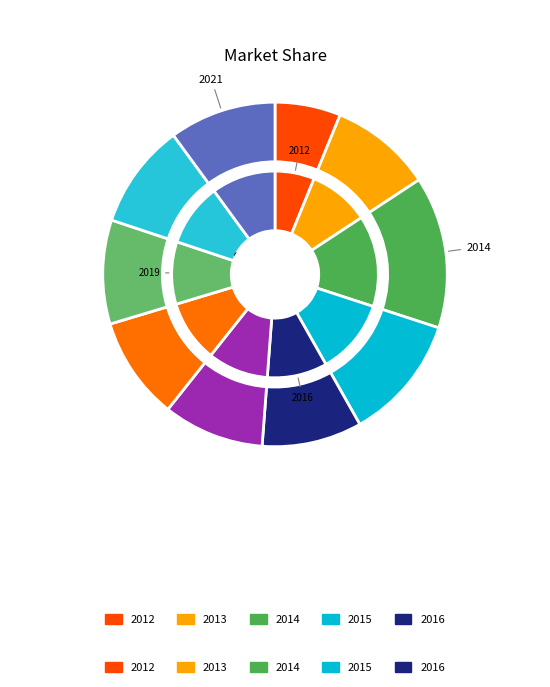

To the nearest percent, what is the difference between the largest and smallest slice percentages?

8%